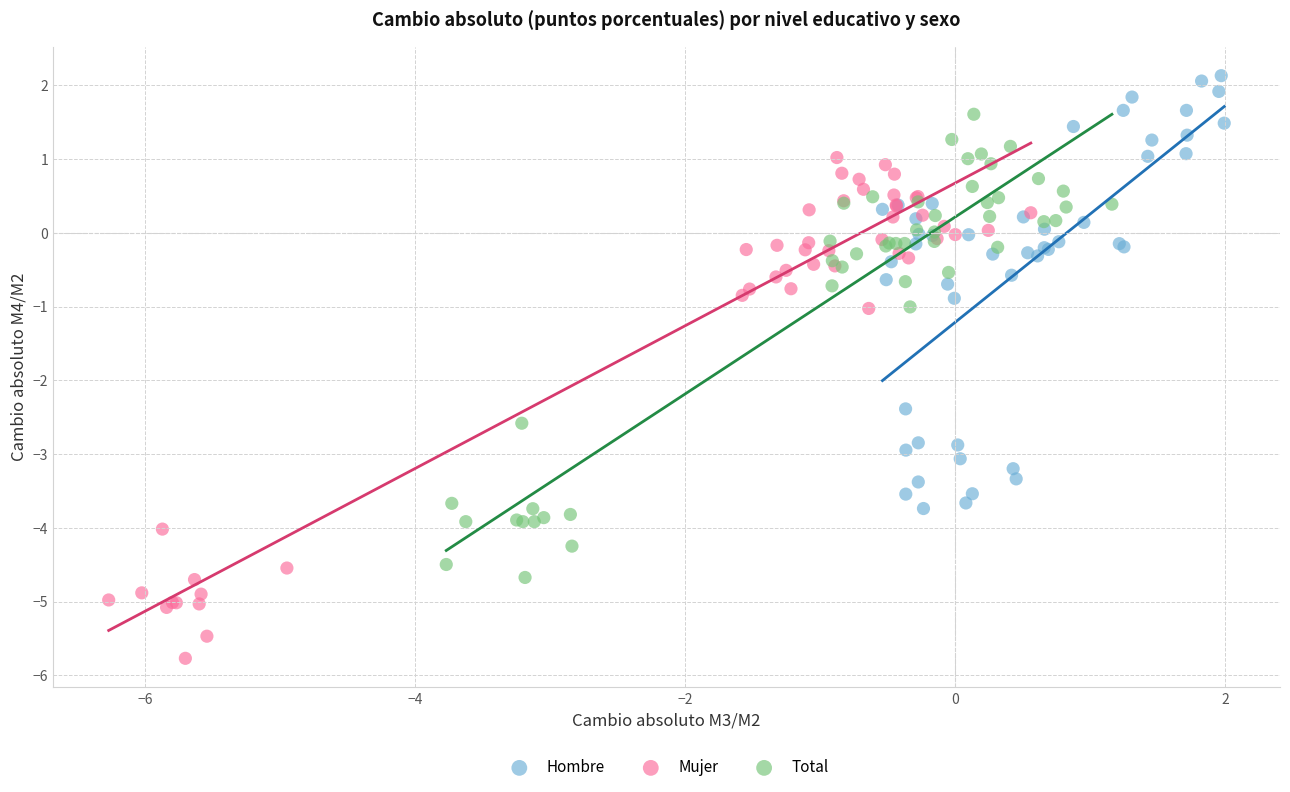

Which series reaches the maximum Y coordinate?

Hombre